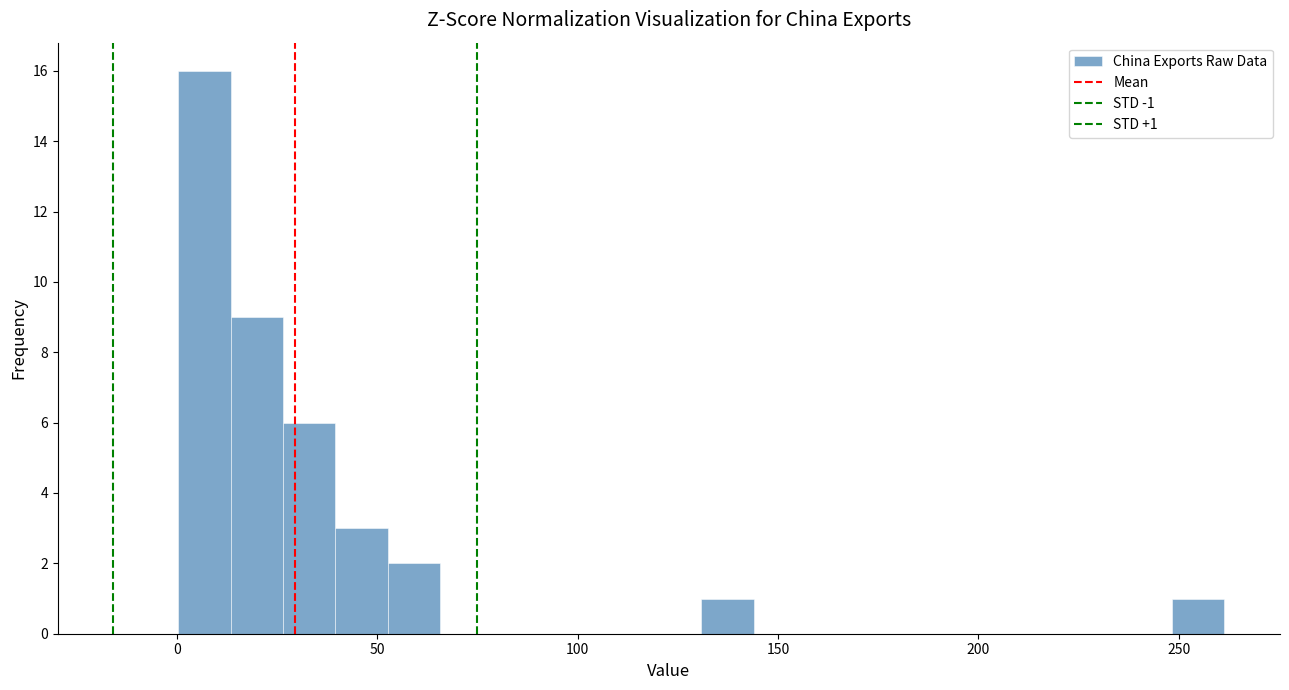

Around what value on the x-axis is the tallest bar? Give the approximate position of its centre, as read against the axis.

5